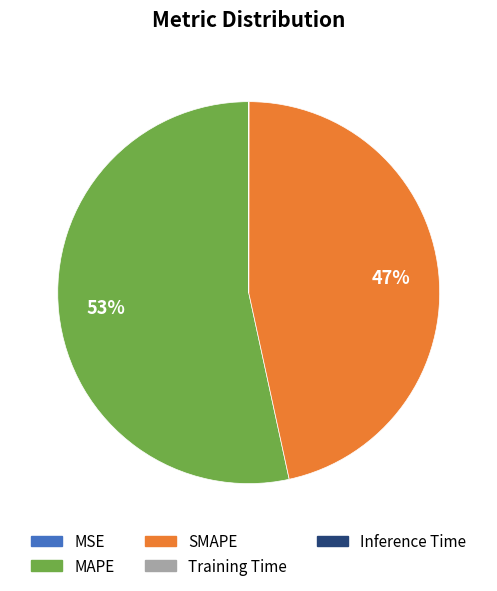

Which has a higher value, SMAPE or MAPE?

MAPE